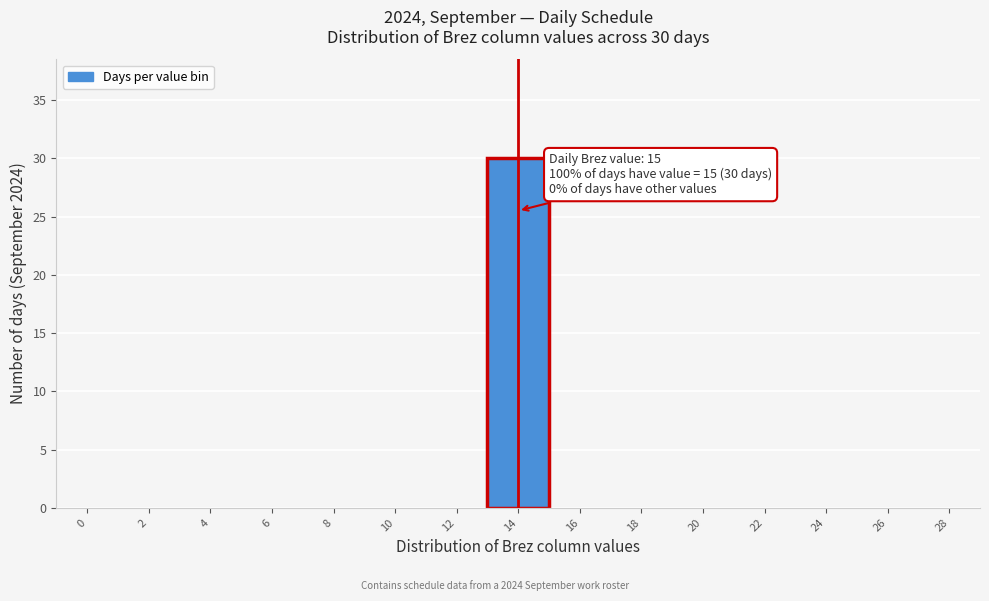

Reading left to right, extract all data points from this chart.

0=0	2=0	4=0	6=0	8=0	10=0	12=0	14=30	16=0	18=0	20=0	22=0	24=0	26=0	28=0